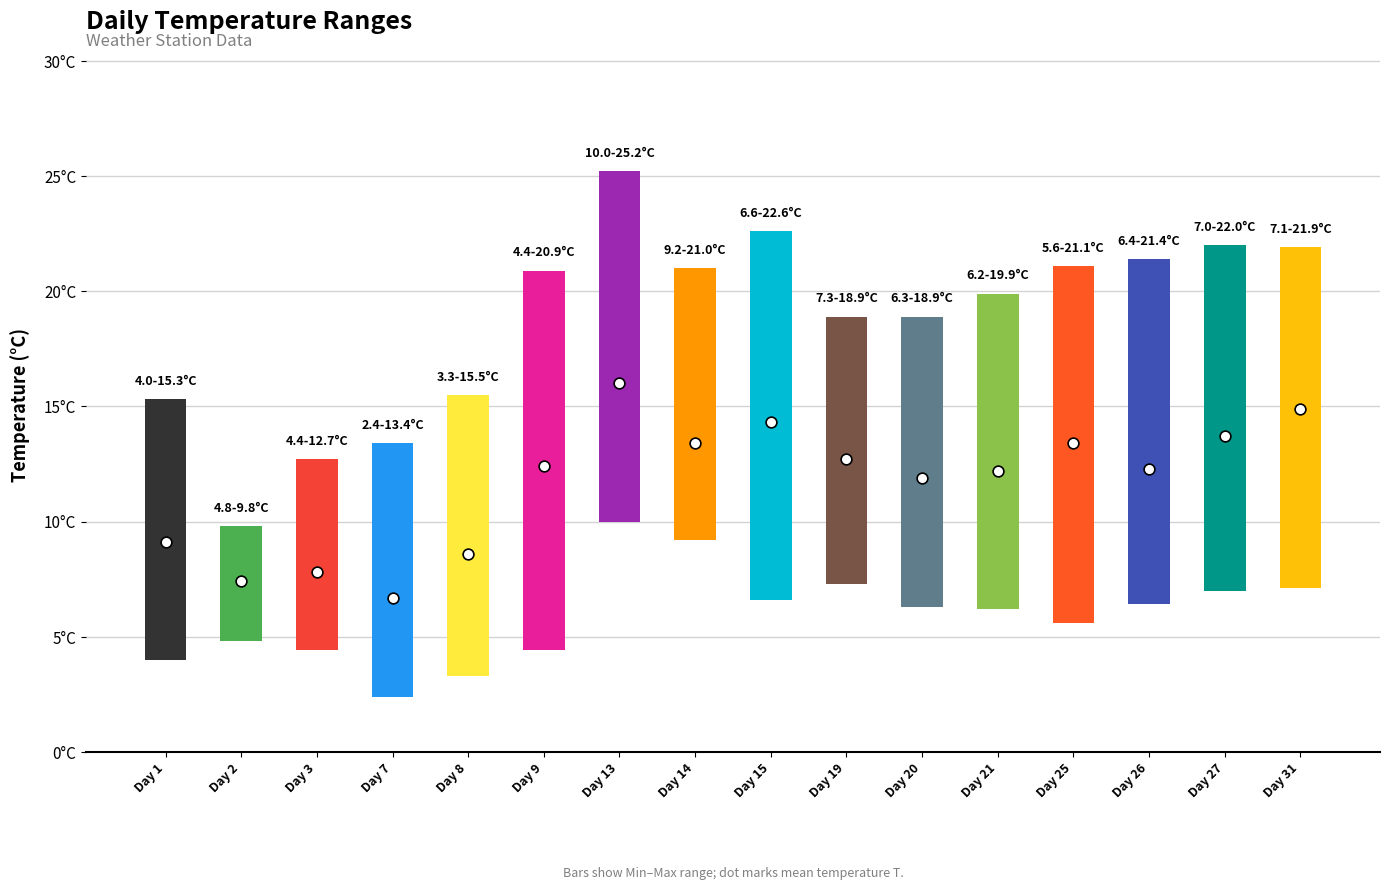

At how many categories does at least one series exceed 14?

13